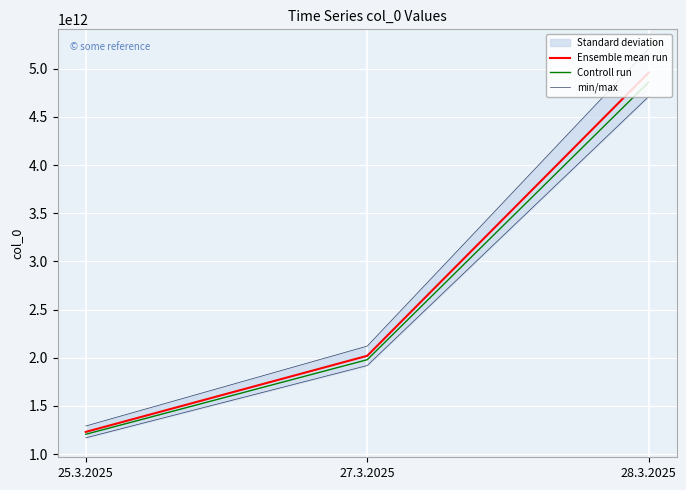

Reading left to right, list all the values displayed in this chart.

Ensemble mean run: 25.3.2025=1230000000000	27.3.2025=2020000000000	28.3.2025=4960000000000
Controll run: 25.3.2025=1205400000000	27.3.2025=1979600000000	28.3.2025=4860800000000
min/max: 25.3.2025=1291500000000	27.3.2025=2121000000000	28.3.2025=5208000000000